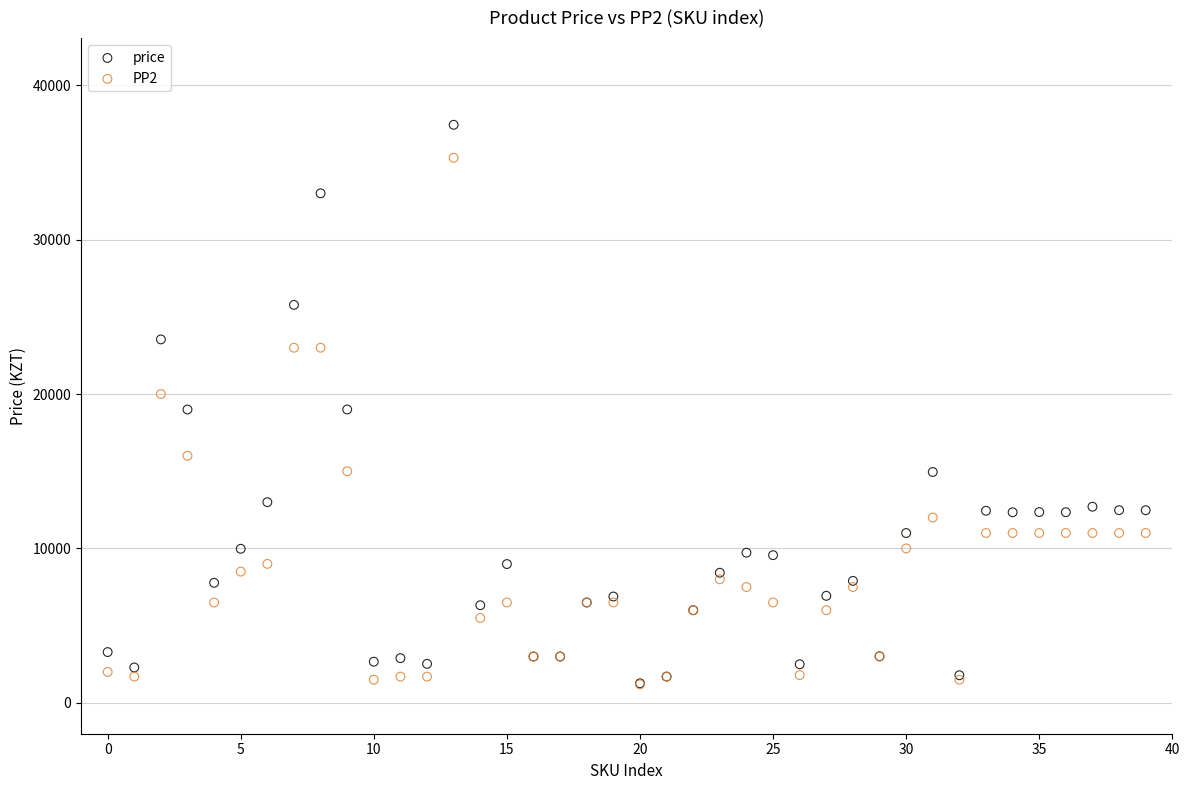

What are all the series names shown in the legend?

price, PP2